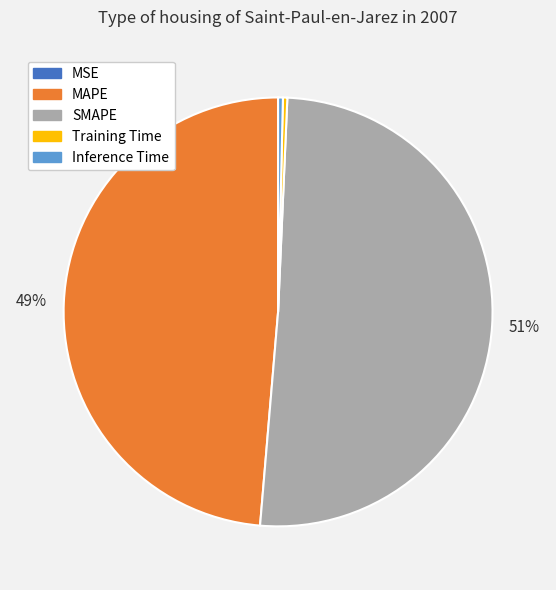

Which has a higher value, MAPE or SMAPE?

SMAPE